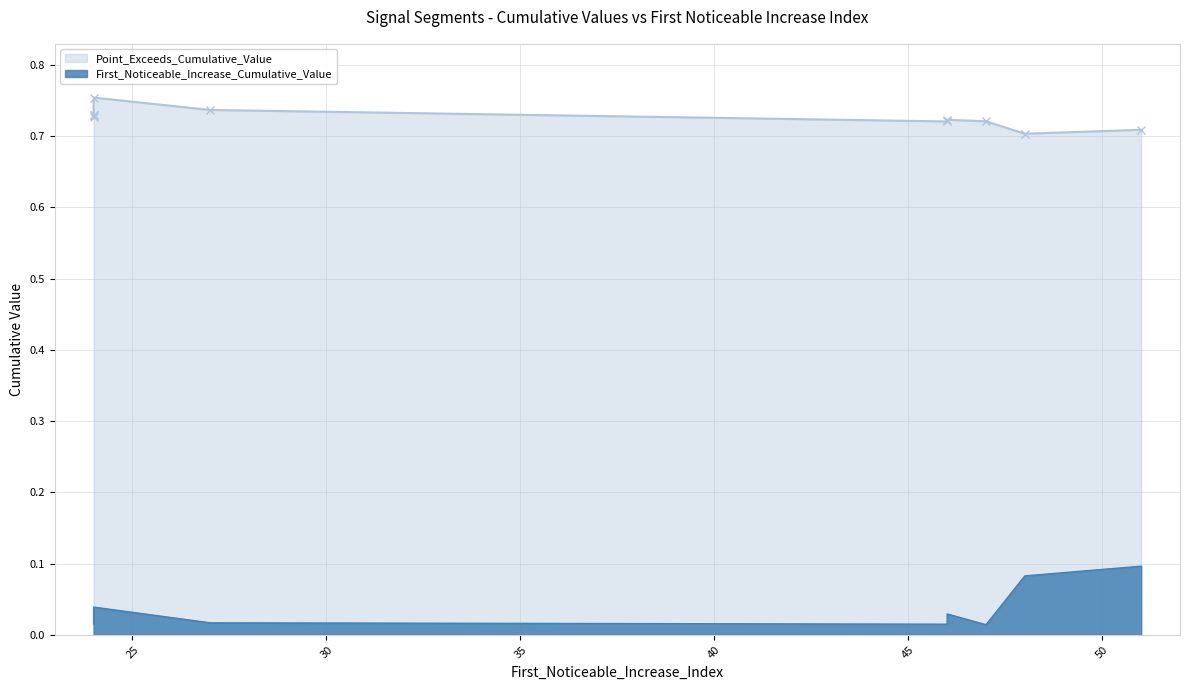

What is the value of the Point_Exceeds_Cumulative_Value point at the 9th from the left?

0.7